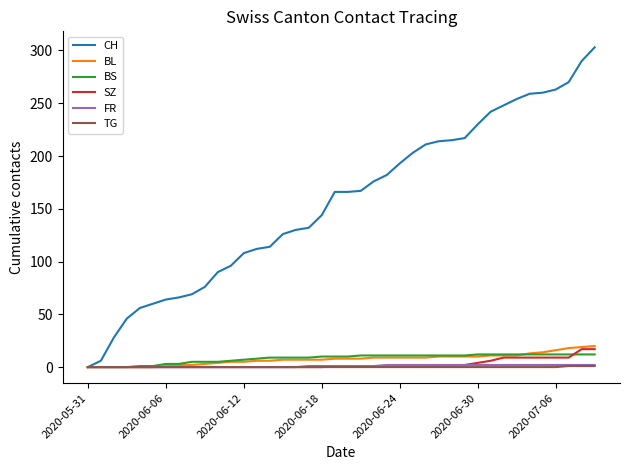

Which series has the largest total across all categories?

CH